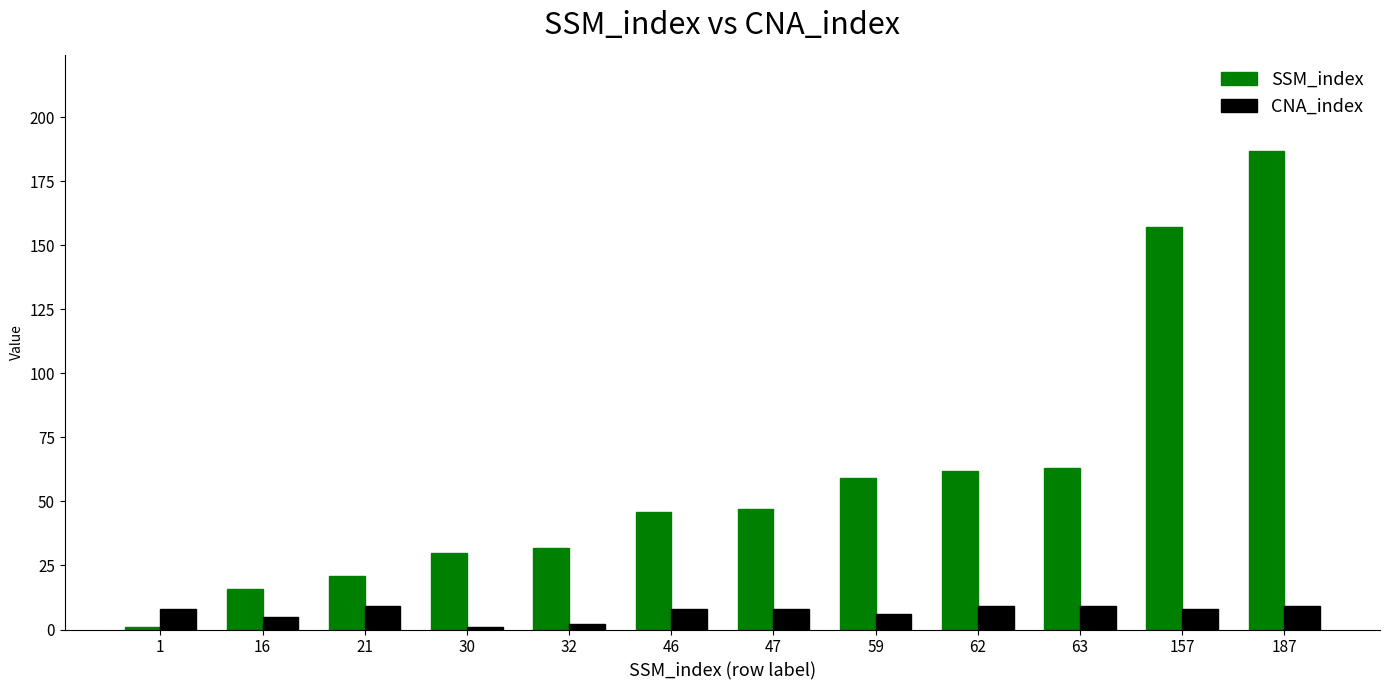

Is it true that SSM_index equals 157 at 157?

True